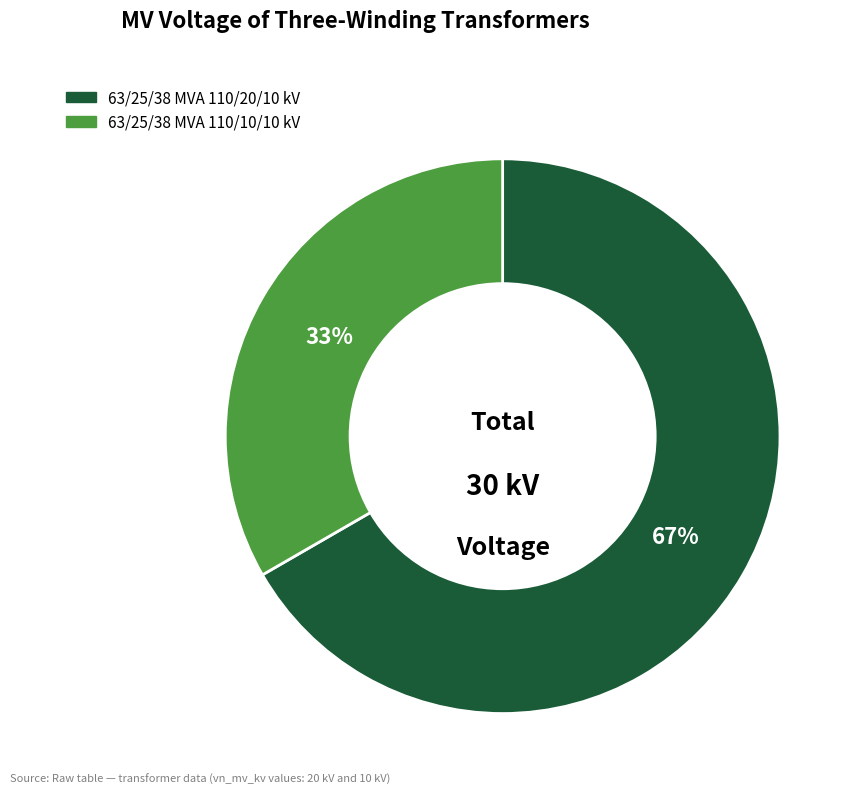

To the nearest percent, what is the average slice percentage?

50%